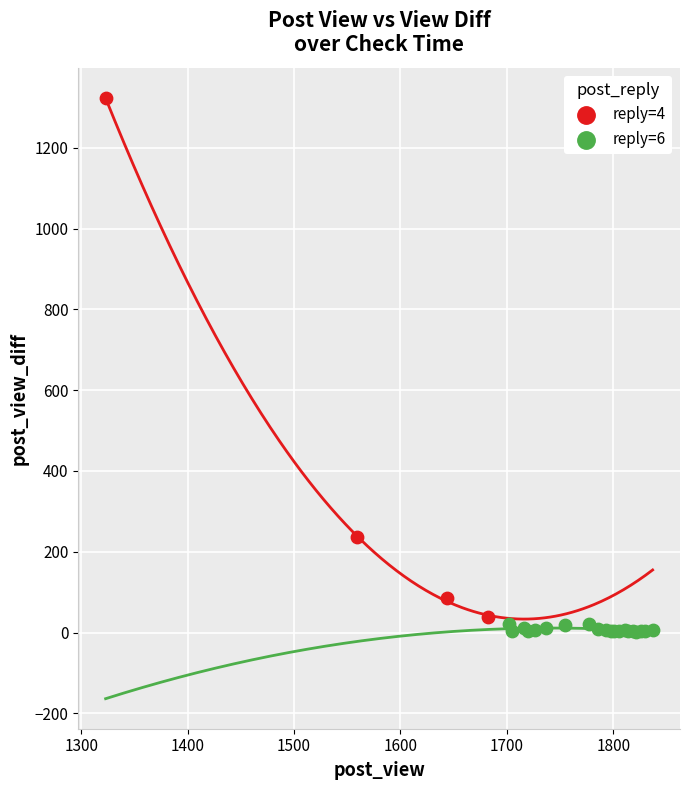

Which series reaches the maximum Y coordinate?

reply=4